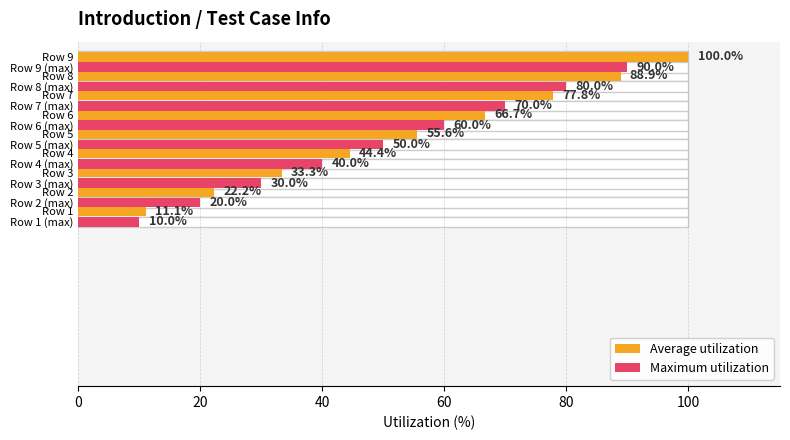

Is the value of Average utilization at 100 greater than the value of Maximum utilization at 60?

Yes